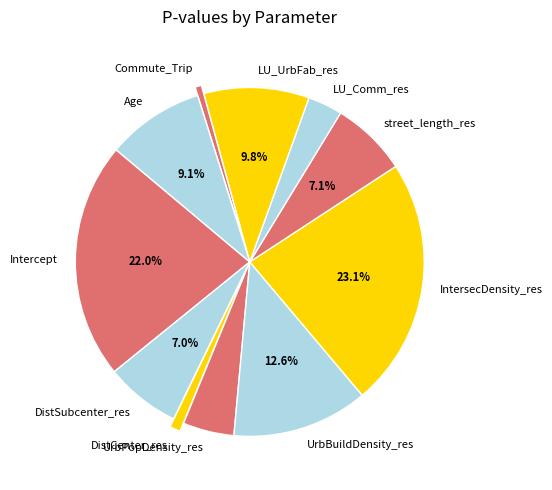

Is it true that DistCenter_res is 11% of the pie?

False